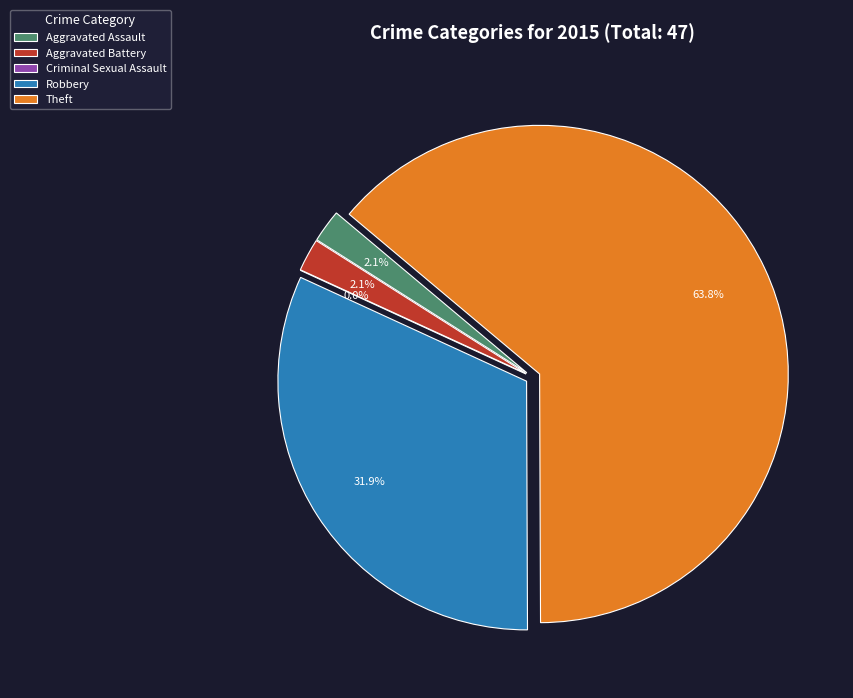

Count the number of slices in the pie.

5